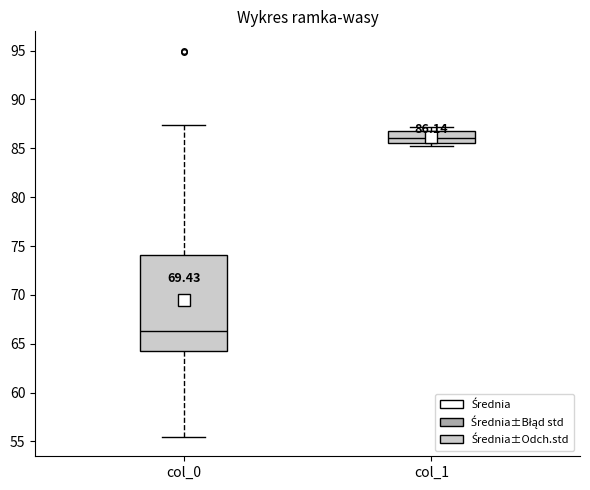

Which box is the tallest, from its lower edge to its upper edge?

col_0